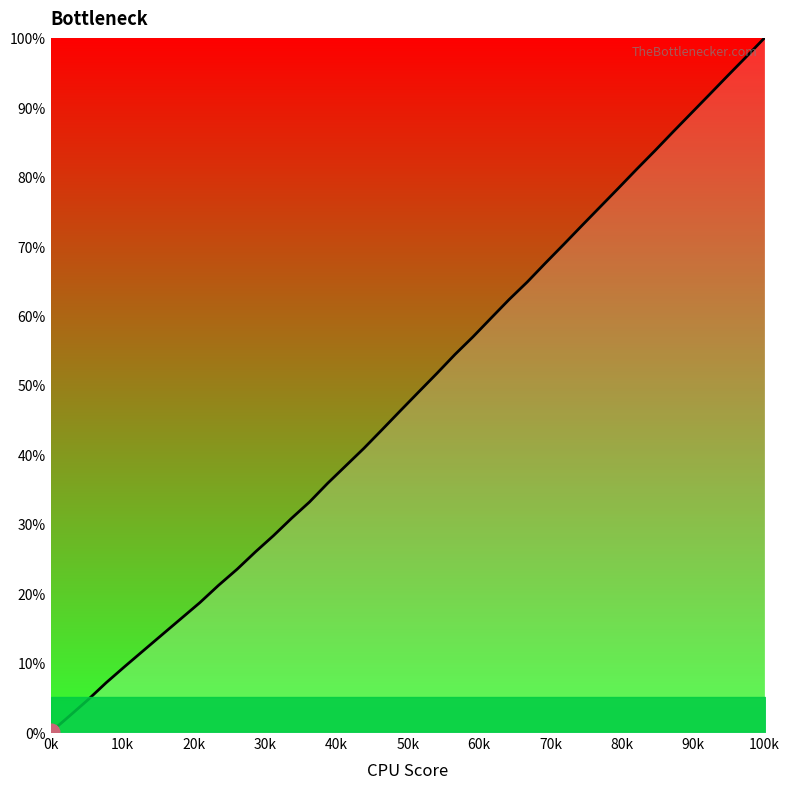

What is the maximum value shown in the chart?

100.0